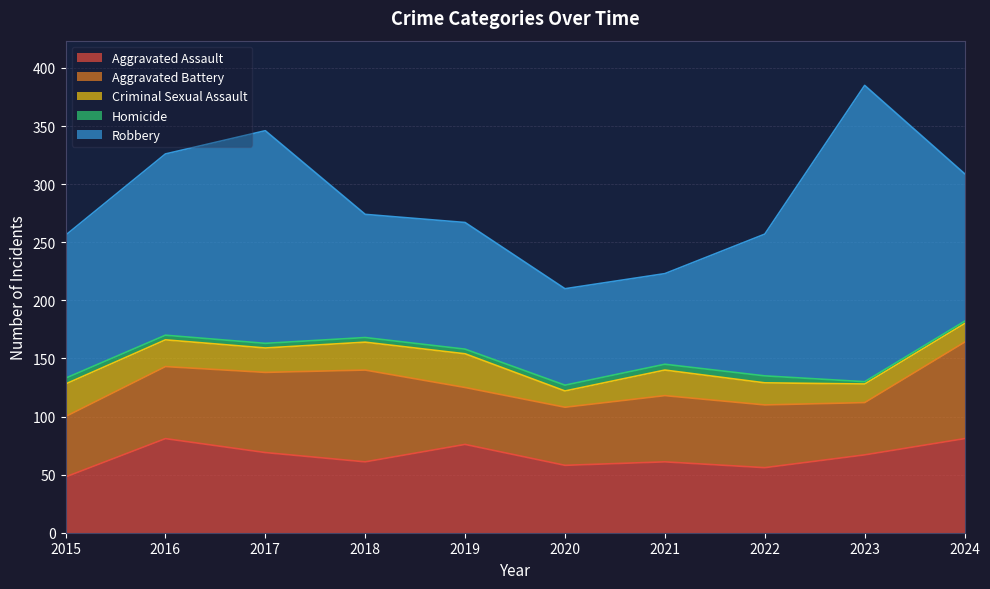

How many data points in Homicide are less than 4?

2